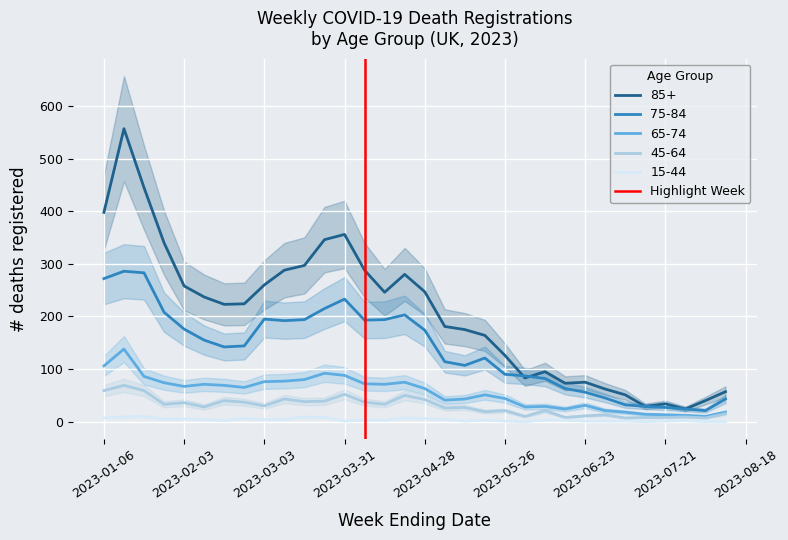

True or false: 85+ and 45-64 cross at least once.

False